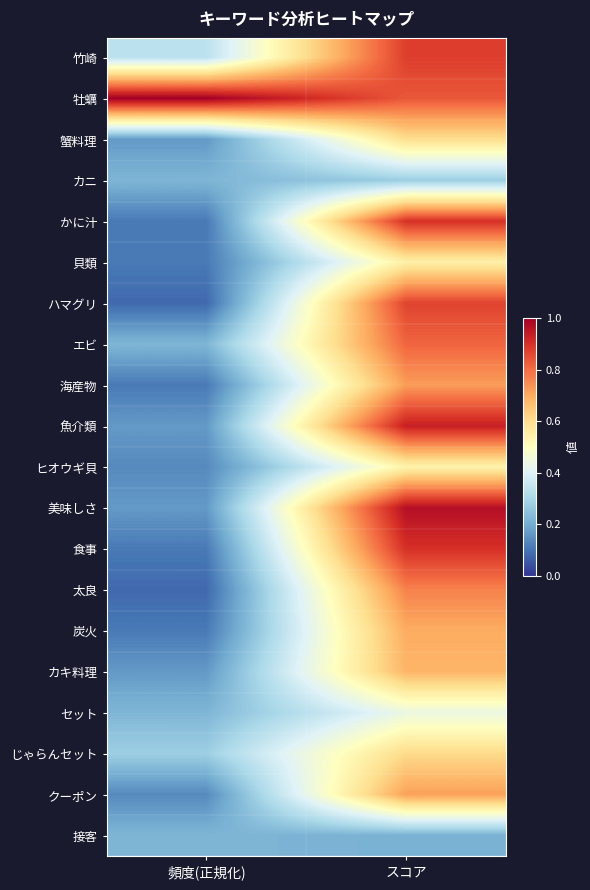

Reading left to right, transcribe all the data shown in this chart.

竹崎: 頻度(正規化)=0.3	スコア=0.9
牡蠣: 頻度(正規化)=1.0	スコア=0.8
蟹料理: 頻度(正規化)=0.2	スコア=0.6
カニ: 頻度(正規化)=0.2	スコア=0.3
かに汁: 頻度(正規化)=0.1	スコア=0.9
貝類: 頻度(正規化)=0.1	スコア=0.6
ハマグリ: 頻度(正規化)=0.1	スコア=0.9
エビ: 頻度(正規化)=0.2	スコア=0.8
海産物: 頻度(正規化)=0.1	スコア=0.7
魚介類: 頻度(正規化)=0.2	スコア=0.9
ヒオウギ貝: 頻度(正規化)=0.1	スコア=0.5
美味しさ: 頻度(正規化)=0.2	スコア=1.0
食事: 頻度(正規化)=0.1	スコア=0.9
太良: 頻度(正規化)=0.1	スコア=0.8
炭火: 頻度(正規化)=0.1	スコア=0.7
カキ料理: 頻度(正規化)=0.2	スコア=0.7
セット: 頻度(正規化)=0.2	スコア=0.4
じゃらんセット: 頻度(正規化)=0.3	スコア=0.6
クーポン: 頻度(正規化)=0.1	スコア=0.7
接客: 頻度(正規化)=0.2	スコア=0.2